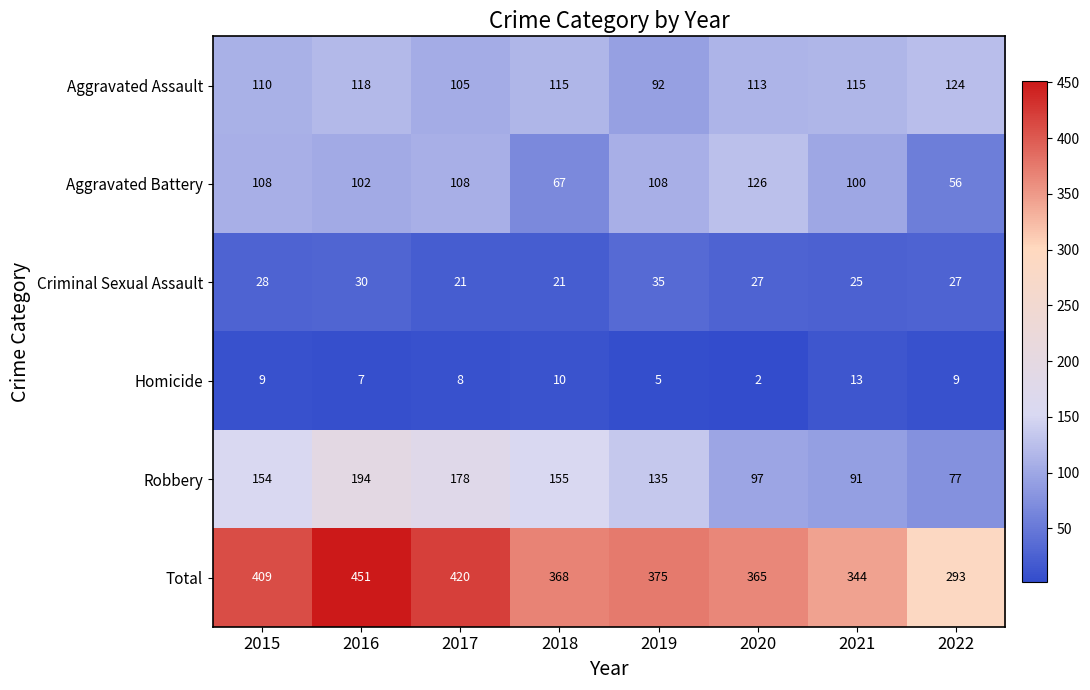

Where does the Aggravated Assault series first go above 115?

2016